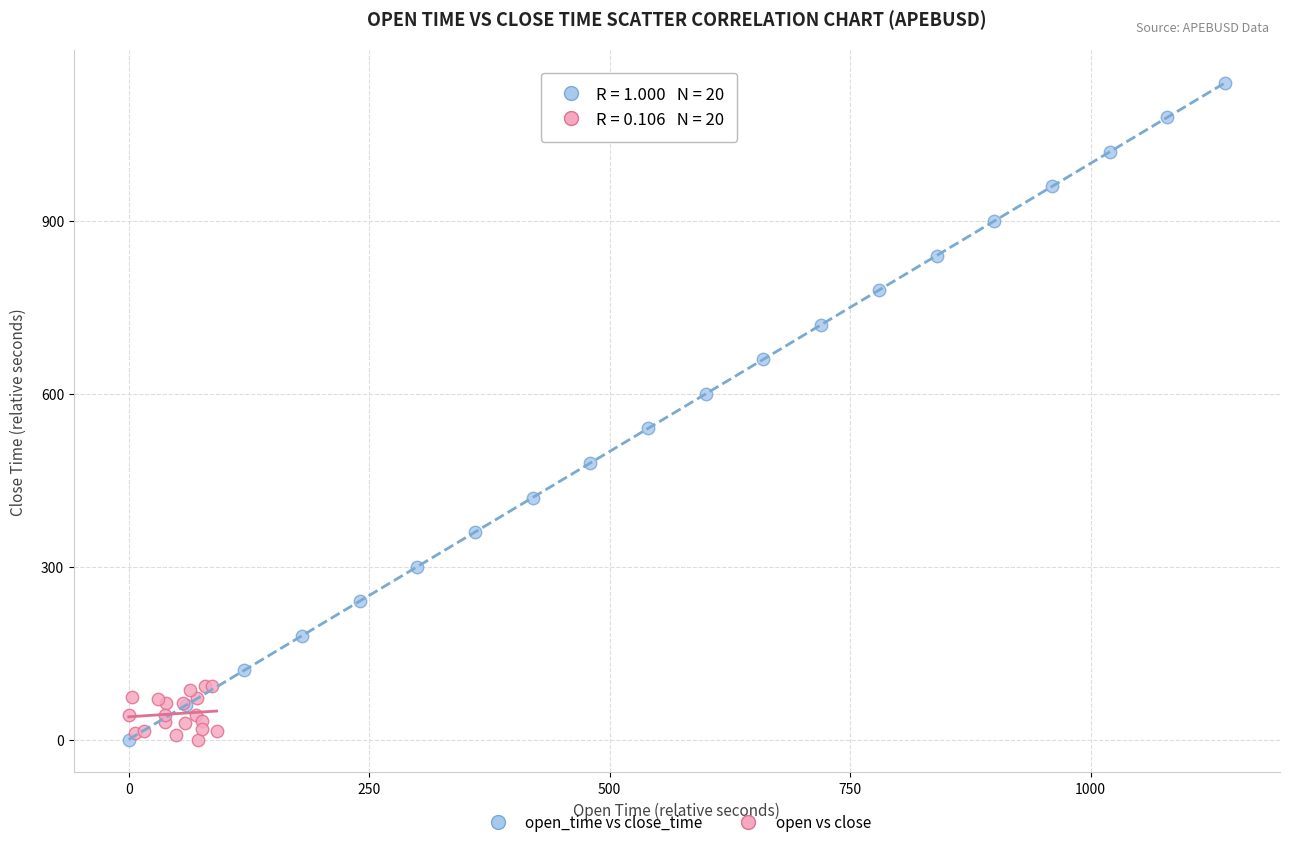

Which series reaches the maximum Y coordinate?

open_time vs close_time